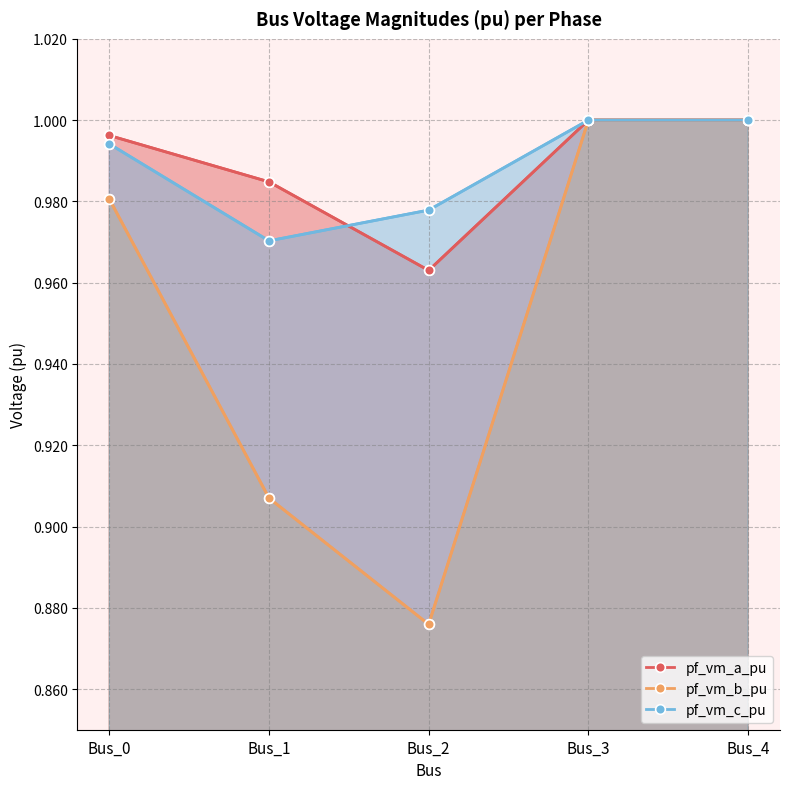

The pf_vm_a_pu series shows 0.6 at Bus_4. True or false?

False